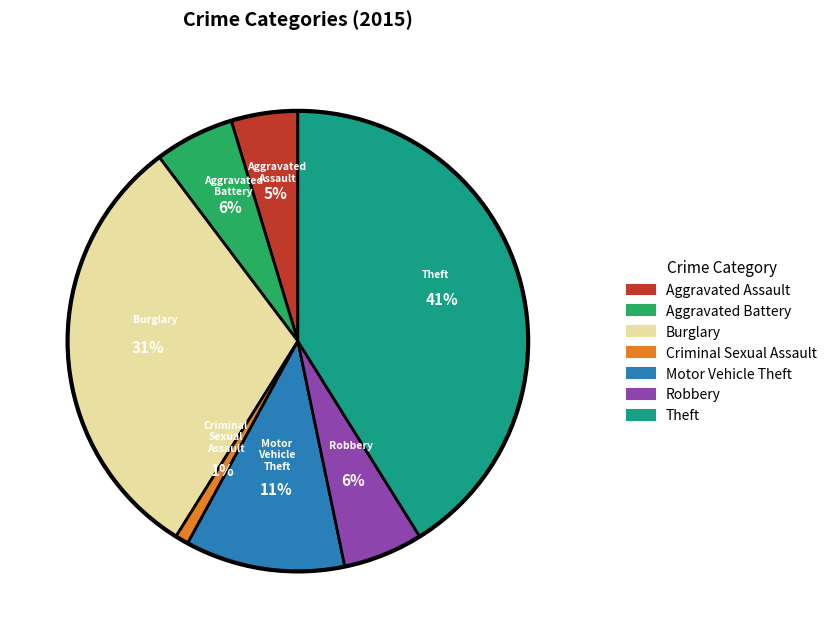

What is the largest slice in the pie chart?

Theft